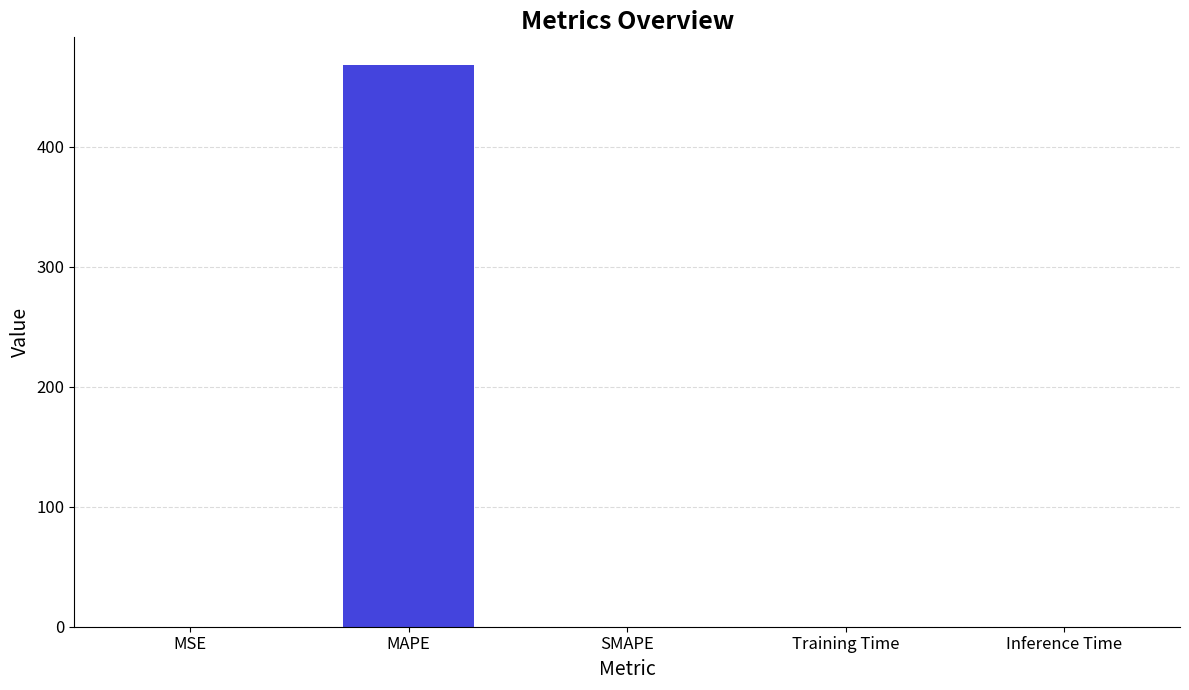

What is the sum of the values at MSE and MAPE?

467.6